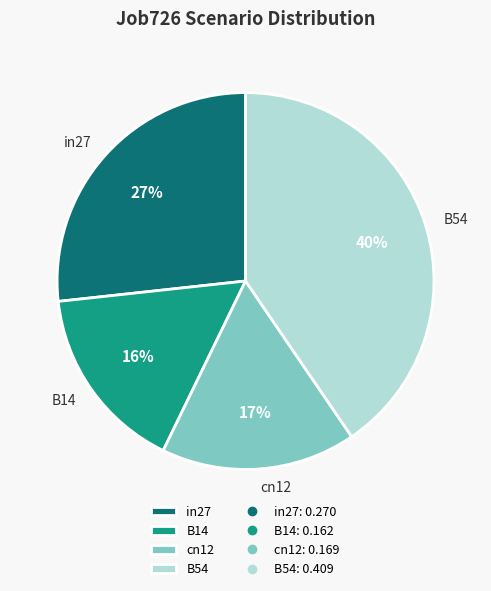

Which category has the biggest portion of the pie?

B54